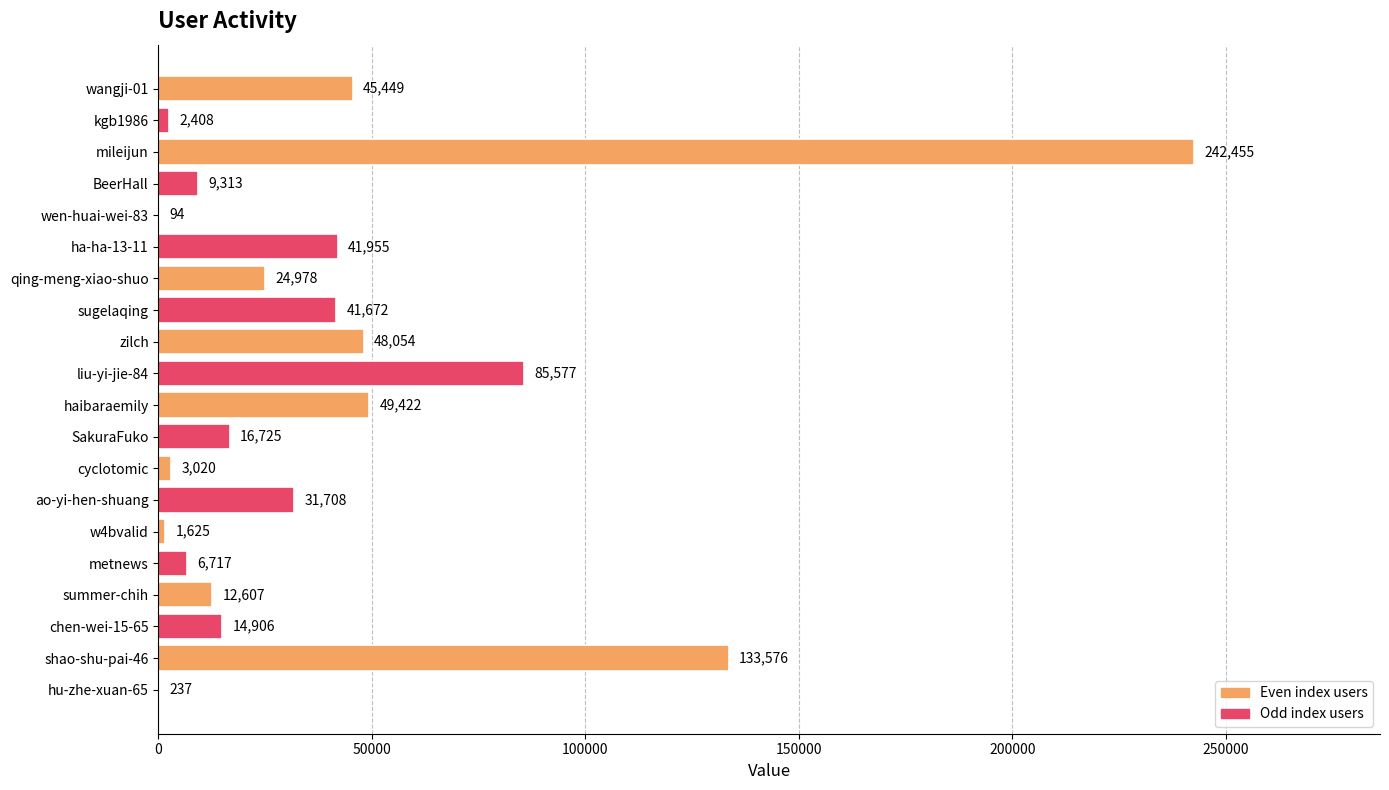

Is it true that the value at sugelaqing is 41672?

True